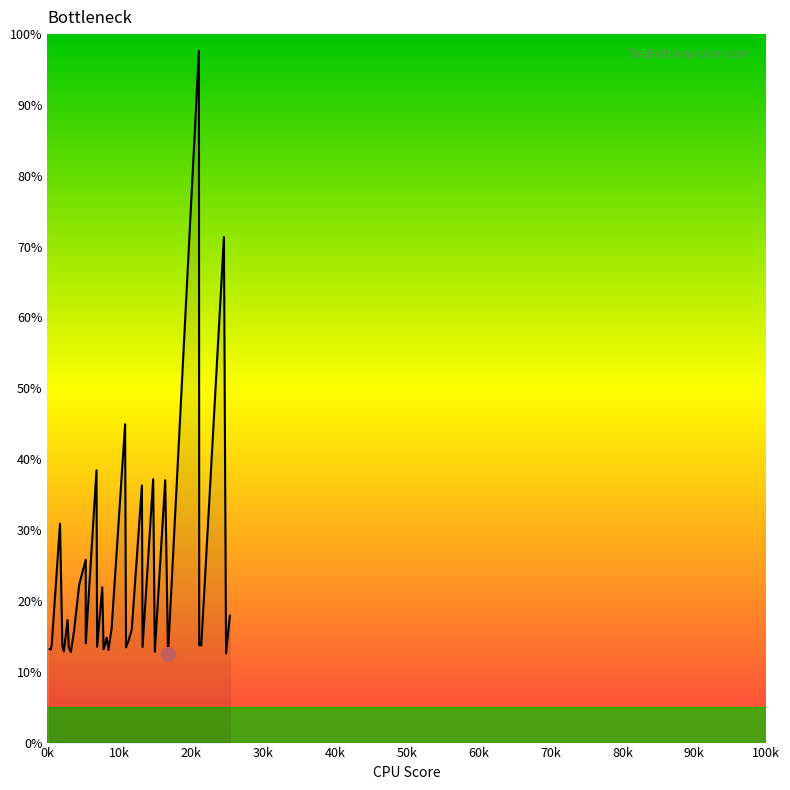

How many values are below 14?

20